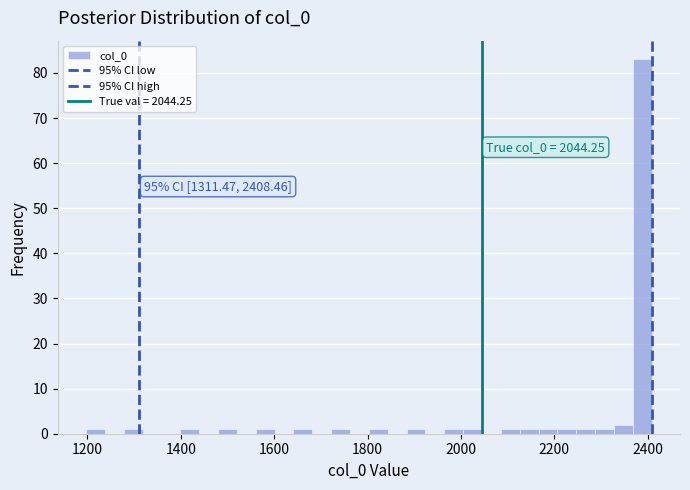

Around what value on the x-axis is the tallest bar? Give the approximate position of its centre, as read against the axis.

2380